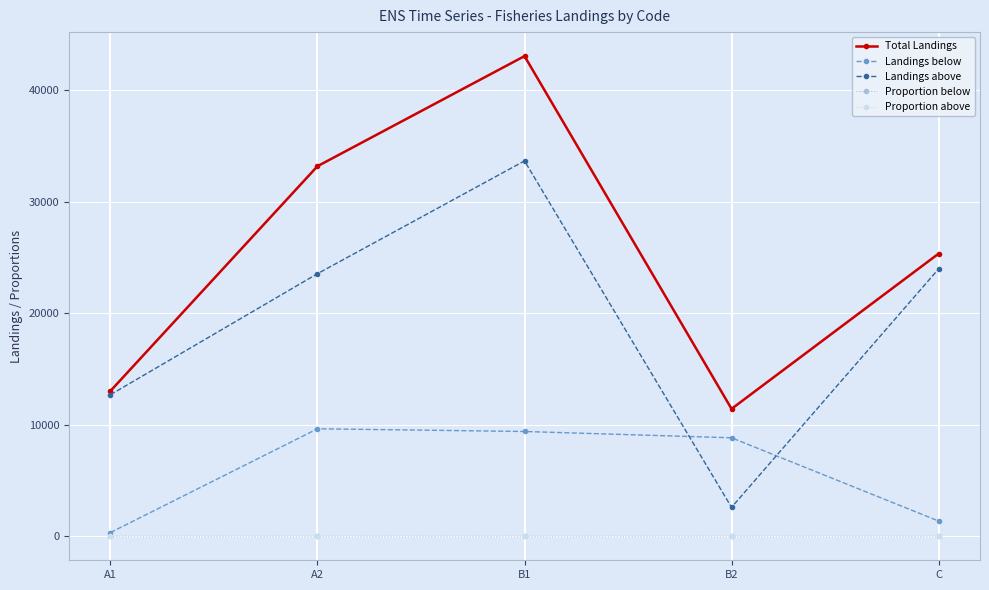

What is the label of the 4th point from the right?

A2